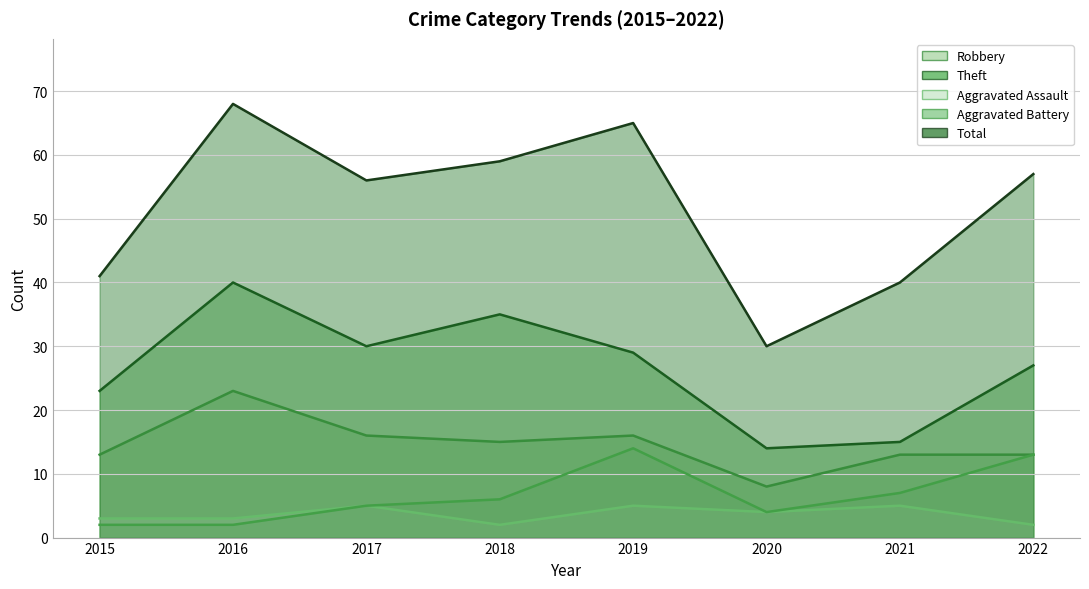

At which label is Aggravated Battery closest to 8?

2021